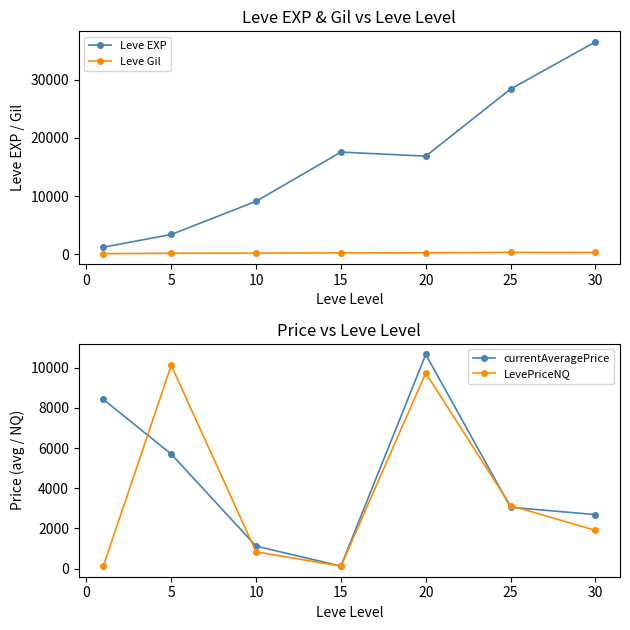

Is the value of LevePriceNQ at 30 greater than the value of currentAveragePrice at 10?

Yes